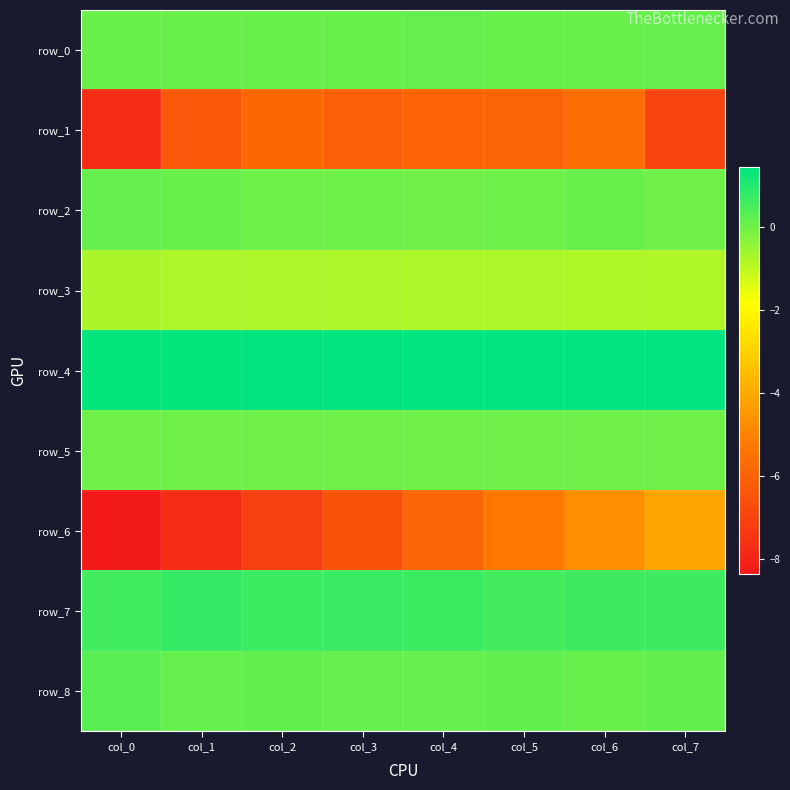

Reading left to right, list all the values displayed in this chart.

row_0: 0.1	0.1	0.1	0.1	0.1	0.1	0.1	0.1
row_1: -7.8	-6.3	-5.8	-6.1	-6.0	-5.9	-5.7	-7.0
row_2: 0.1	0.1	0.0	0.0	0.0	0.0	0.1	0.0
row_3: -0.8	-0.8	-0.8	-0.8	-0.8	-0.8	-0.8	-0.8
row_4: 1.4	1.4	1.4	1.4	1.4	1.4	1.4	1.4
row_5: 0.0	0.0	0.0	0.0	0.0	0.0	0.0	0.0
row_6: -8.4	-7.7	-7.1	-6.5	-5.9	-5.3	-4.7	-4.1
row_7: 0.6	0.8	0.7	0.7	0.7	0.6	0.6	0.7
row_8: 0.3	0.1	0.2	0.1	0.1	0.2	0.1	0.2